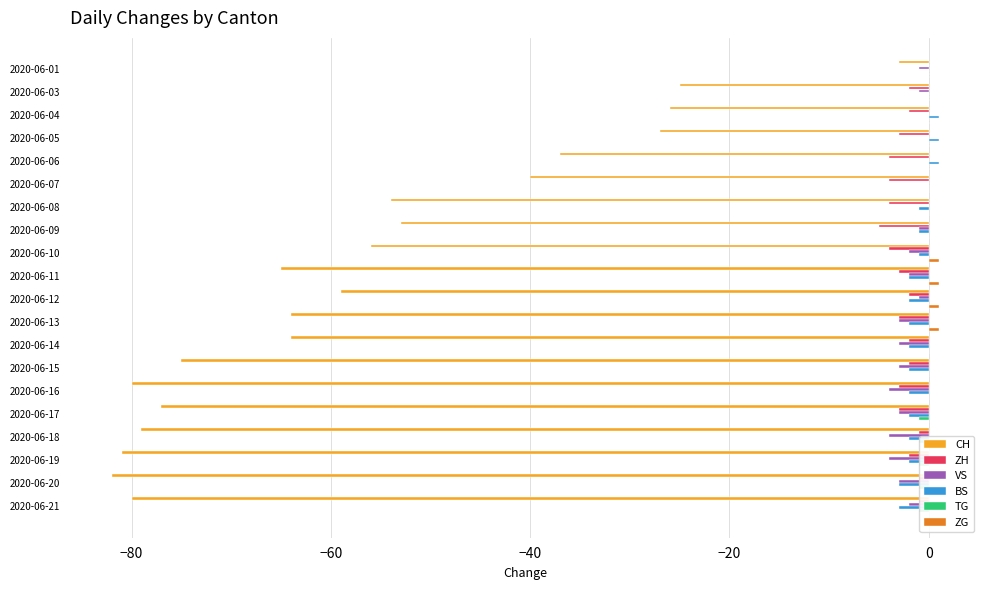

List the series in order of their peak value, lowest first.

CH, ZH, VS, TG, BS, ZG